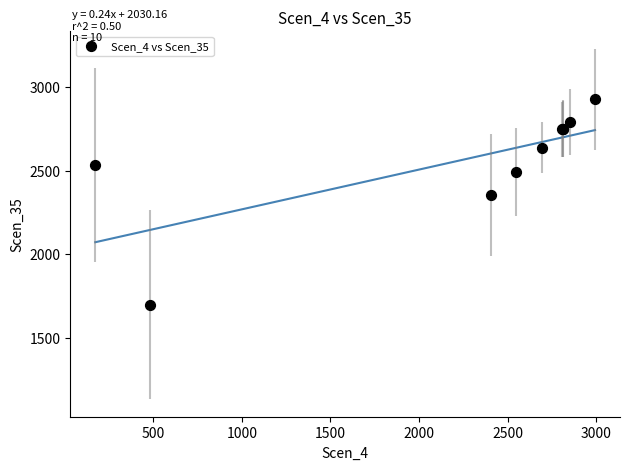

What Y value in the scatter plot is closest to 2311?

2353.1